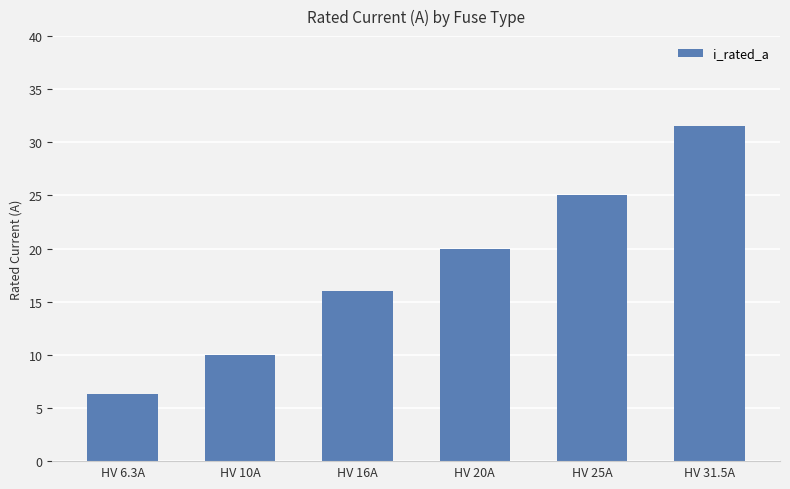

What is the value of the 1st bar from the left?

6.3